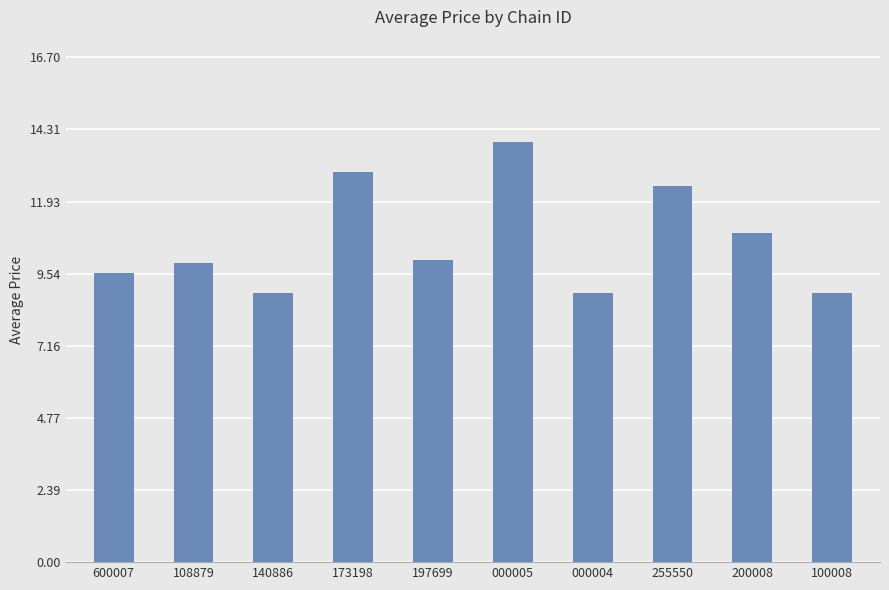

What is the maximum value shown in the chart?

13.9